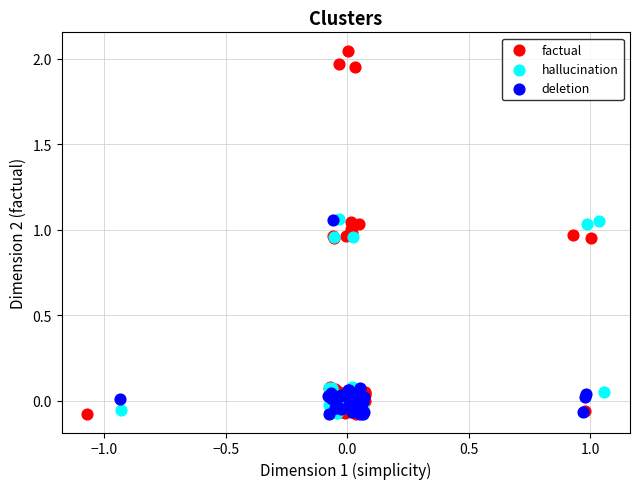

Which series has the widest spread of Y values?

factual